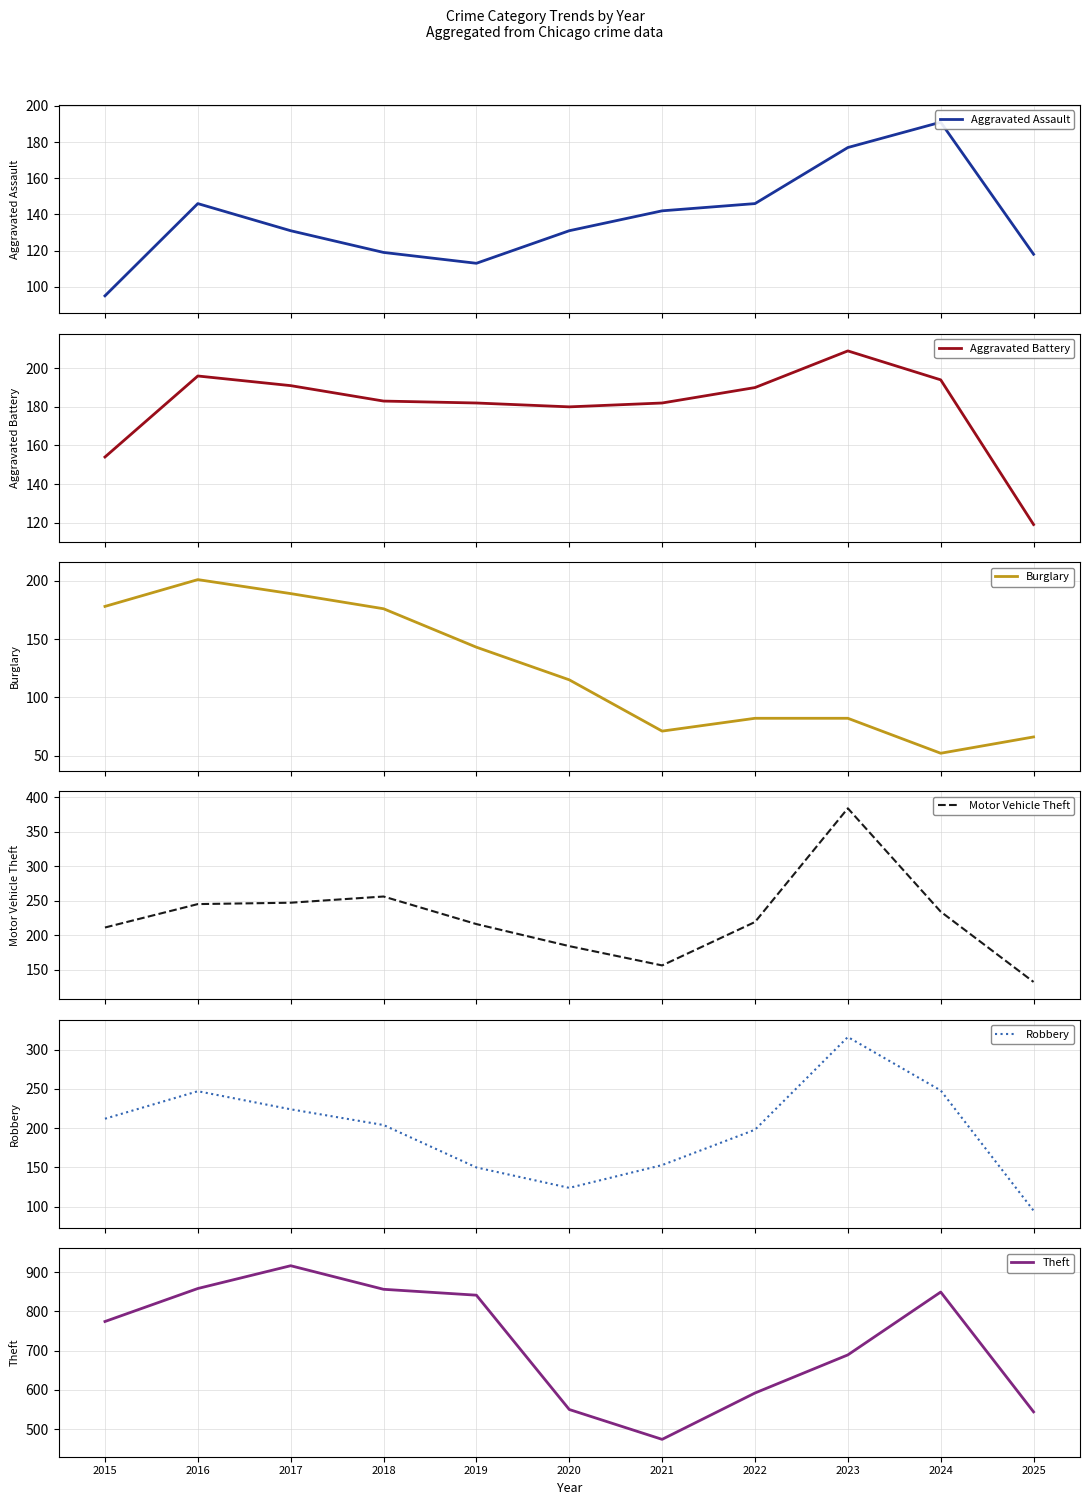

What is the spread (max minus min) of values at 2017?

785